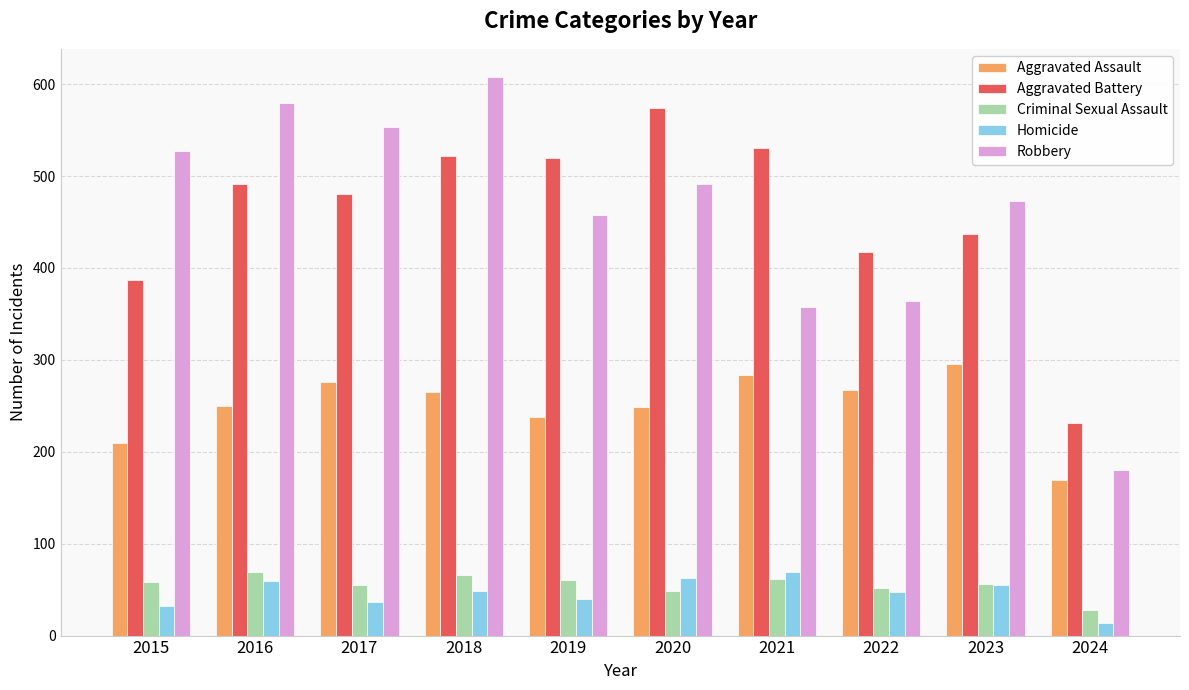

How many bars are there in each group?

5